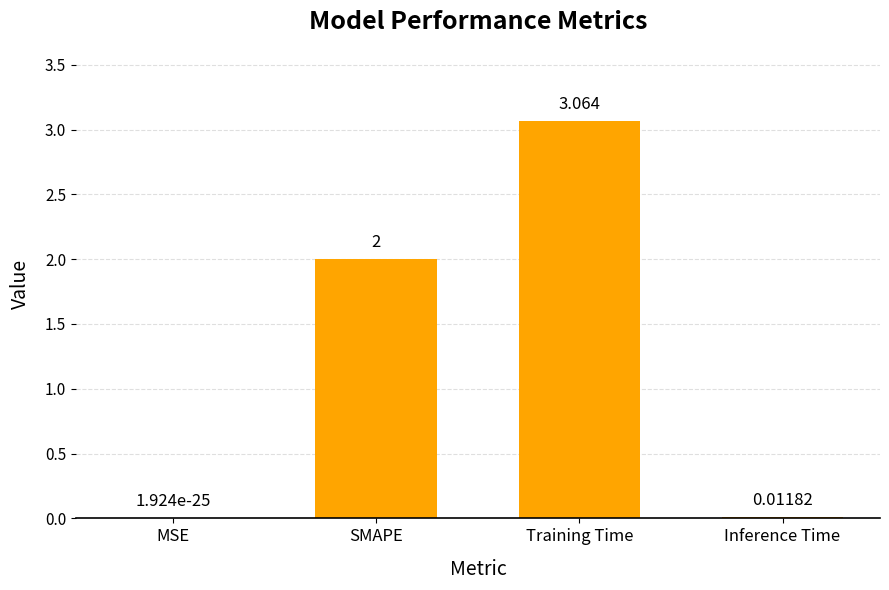

At which category does the chart reach its peak across all series?

Training Time